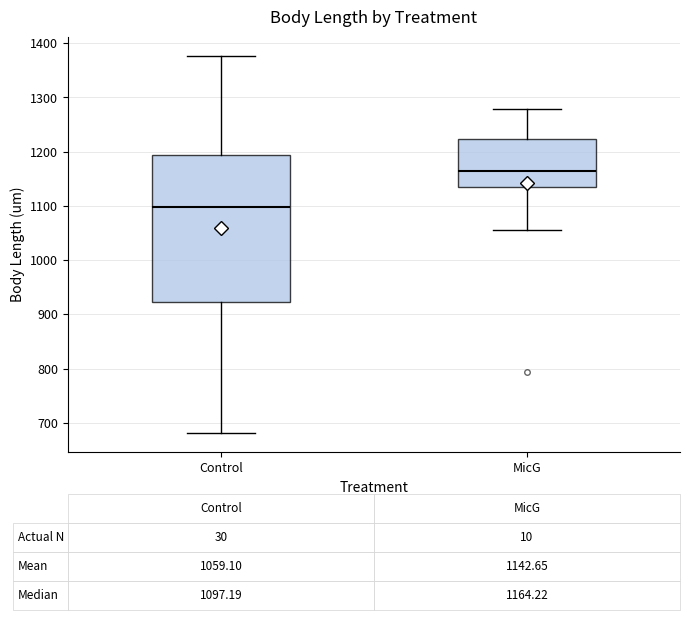

Which box is the tallest, from its lower edge to its upper edge?

Control